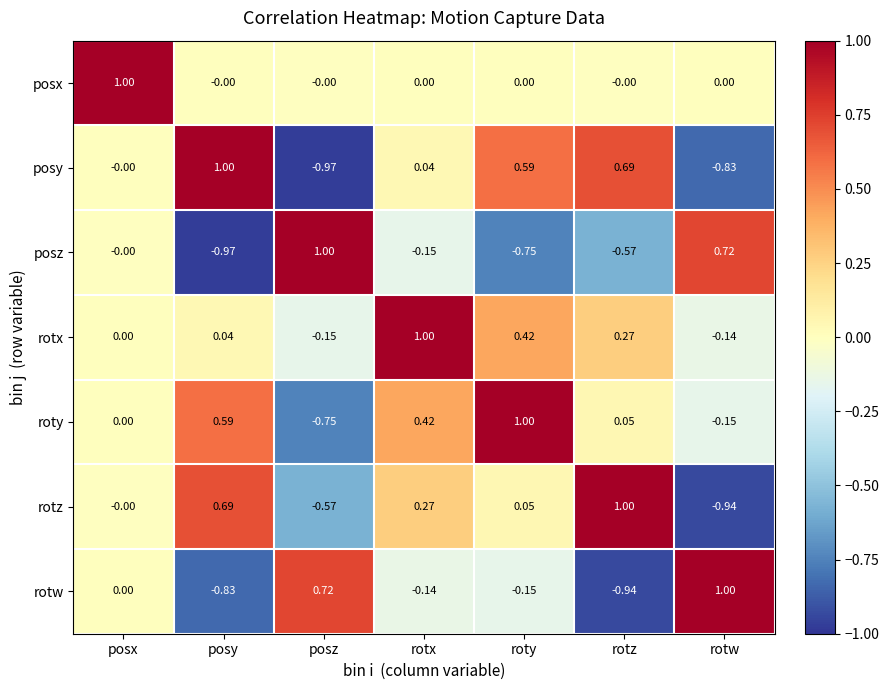

What is the spread (max minus min) of values at posx?

1.0